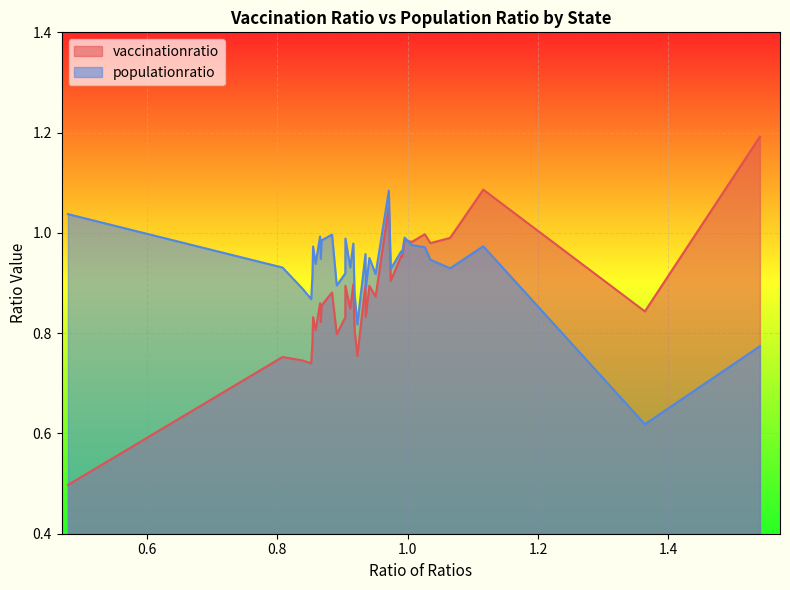

What is the difference between the maximum and second lowest values in the vaccinationratio series?

0.5